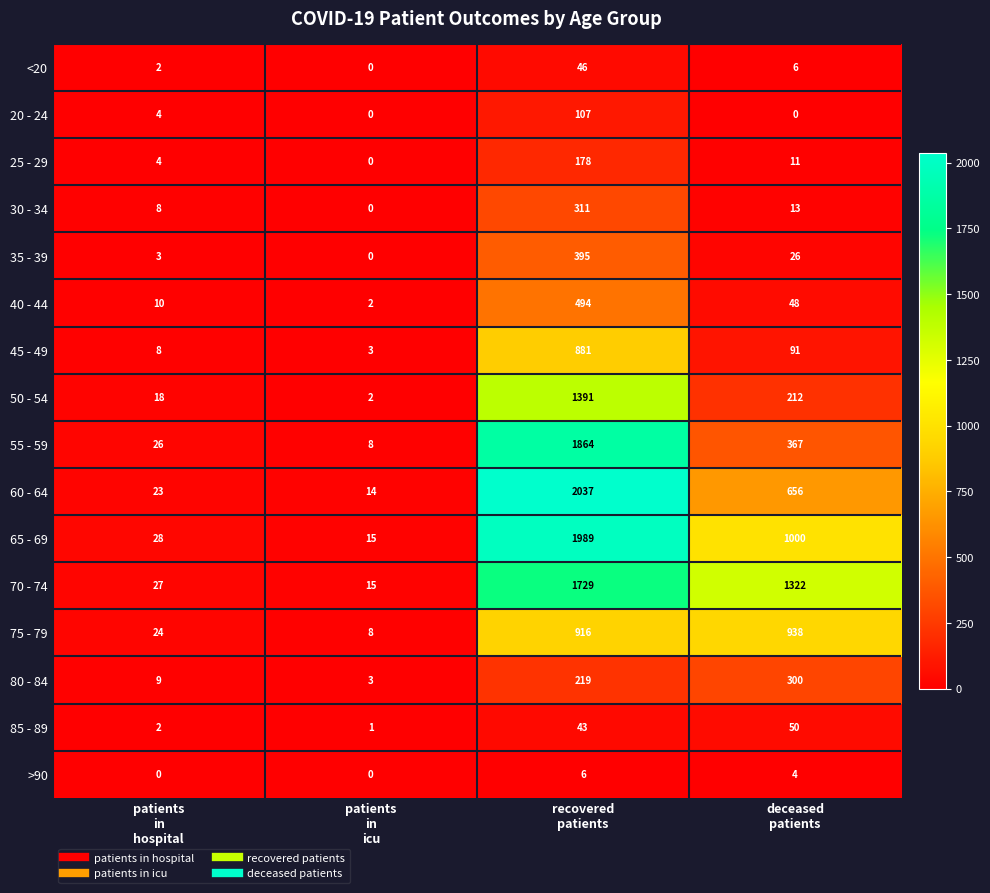

What is the total value across all series at recovered
patients?

12606